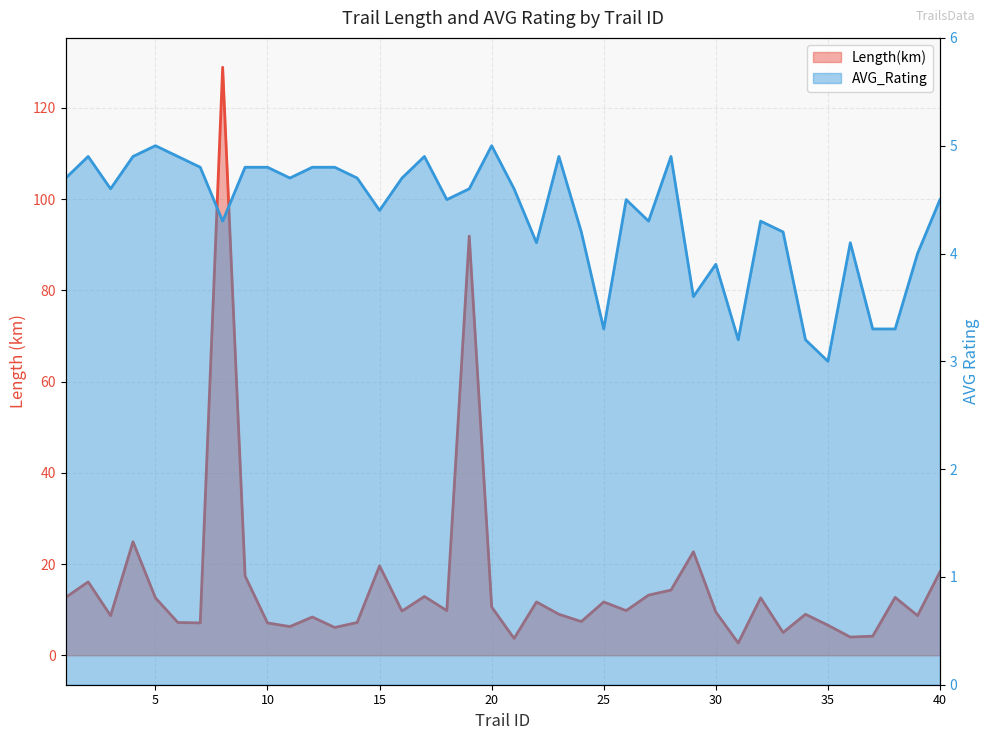

What are all the series names shown in the legend?

Length(km), AVG_Rating